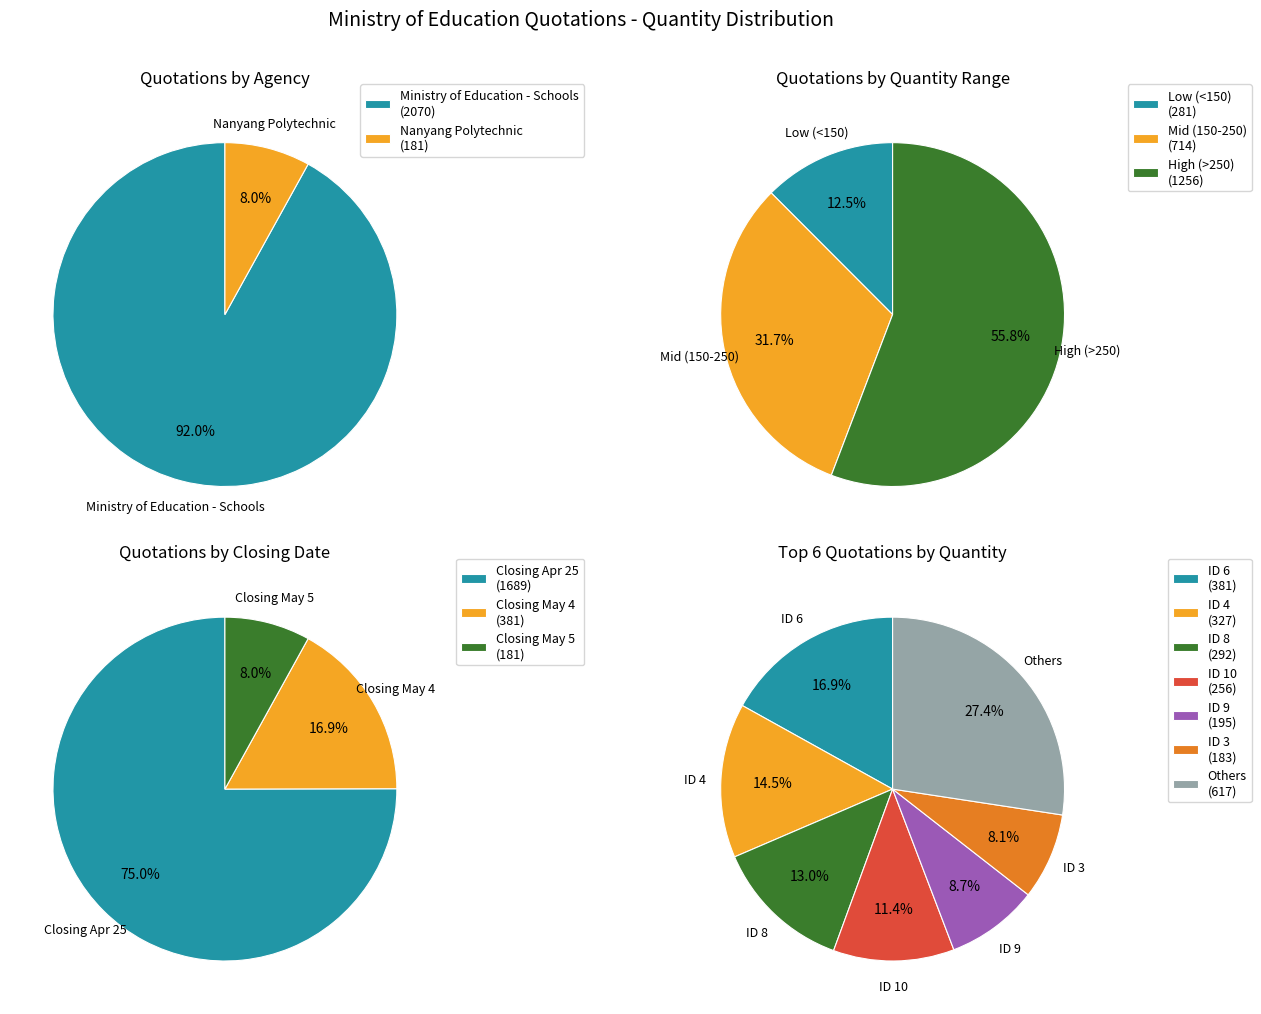

What is the largest slice in the pie chart?

6